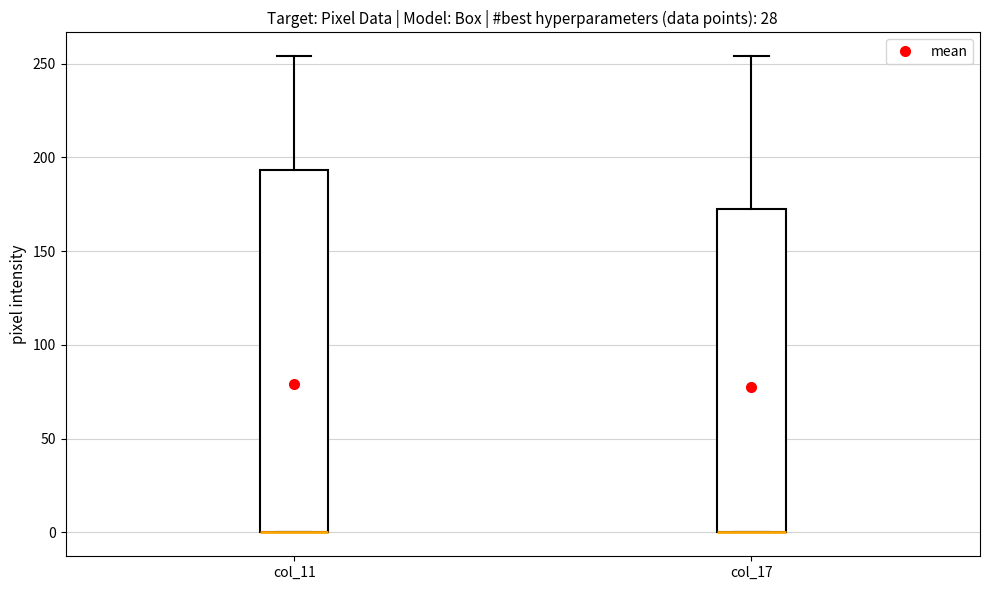

Where does the upper whisker of the box for col_11 end on the y-axis? The values are not printed on the chart, so give them approximately, as read against the axis.

255